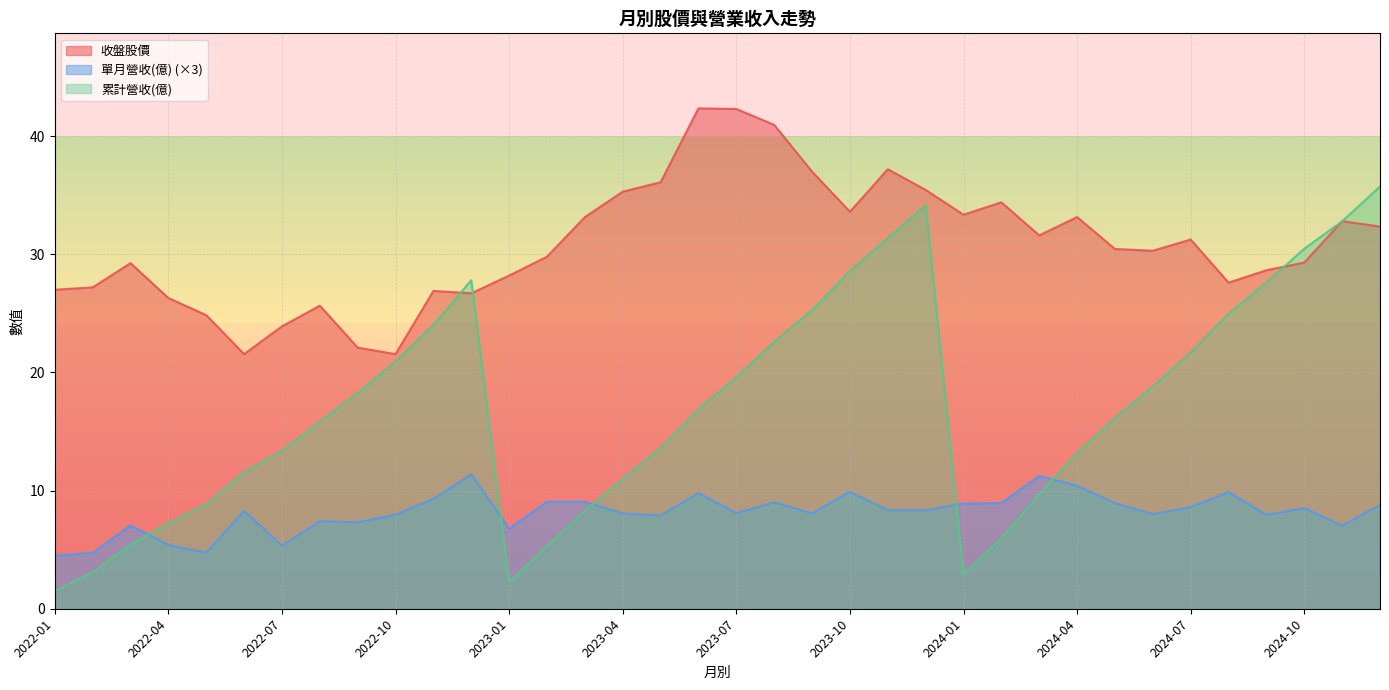

Reading right to left, list all the values displayed in this chart.

收盤股價: 2024-12=32.4	2024-11=32.8	2024-10=29.3	2024-09=28.6	2024-08=27.6	2024-07=31.2	2024-06=30.3	2024-05=30.4	2024-04=33.1	2024-03=31.6	2024-02=34.4	2024-01=33.4	2023-12=35.5	2023-11=37.2	2023-10=33.6	2023-09=37.0	2023-08=41.0	2023-07=42.3	2023-06=42.4	2023-05=36.1	2023-04=35.3	2023-03=33.1	2023-02=29.8	2023-01=28.2	2022-12=26.7	2022-11=26.9	2022-10=21.6	2022-09=22.1	2022-08=25.6	2022-07=23.9	2022-06=21.6	2022-05=24.9	2022-04=26.3	2022-03=29.2	2022-02=27.2	2022-01=27.0
單月營收(億): 2024-12=8.8	2024-11=7.0	2024-10=8.5	2024-09=7.9	2024-08=9.9	2024-07=8.6	2024-06=8.0	2024-05=8.9	2024-04=10.4	2024-03=11.2	2024-02=8.9	2024-01=8.9	2023-12=8.3	2023-11=8.3	2023-10=9.9	2023-09=8.1	2023-08=9.0	2023-07=8.1	2023-06=9.8	2023-05=7.9	2023-04=8.1	2023-03=9.1	2023-02=9.1	2023-01=6.8	2022-12=11.4	2022-11=9.3	2022-10=7.9	2022-09=7.3	2022-08=7.4	2022-07=5.3	2022-06=8.3	2022-05=4.7	2022-04=5.4	2022-03=7.1	2022-02=4.7	2022-01=4.5
累計營收(億): 2024-12=35.7	2024-11=32.8	2024-10=30.5	2024-09=27.6	2024-08=25.0	2024-07=21.7	2024-06=18.8	2024-05=16.1	2024-04=13.2	2024-03=9.7	2024-02=6.0	2024-01=3.0	2023-12=34.1	2023-11=31.4	2023-10=28.6	2023-09=25.3	2023-08=22.6	2023-07=19.6	2023-06=16.9	2023-05=13.6	2023-04=11.0	2023-03=8.3	2023-02=5.3	2023-01=2.3	2022-12=27.8	2022-11=24.0	2022-10=20.9	2022-09=18.3	2022-08=15.8	2022-07=13.4	2022-06=11.6	2022-05=8.8	2022-04=7.2	2022-03=5.4	2022-02=3.1	2022-01=1.5